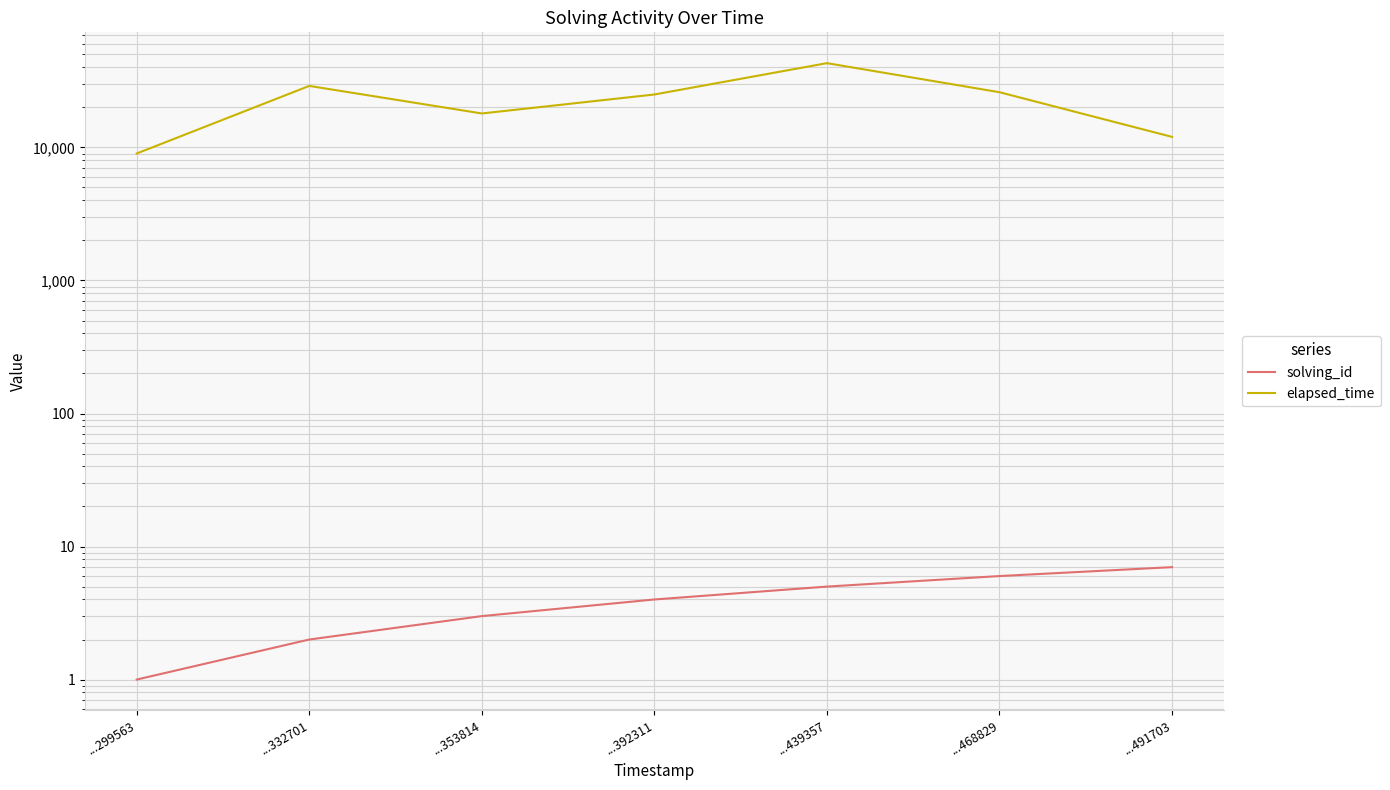

At which category does the chart reach its peak across all series?

...439357